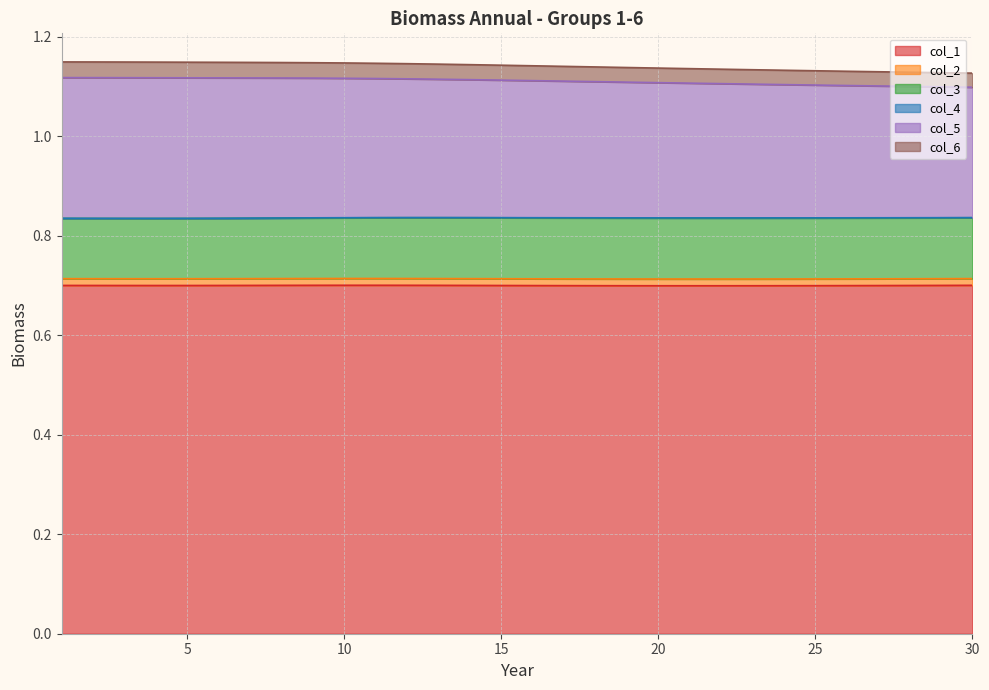

The value of col_5 at 6 is 0.3. True or false?

True